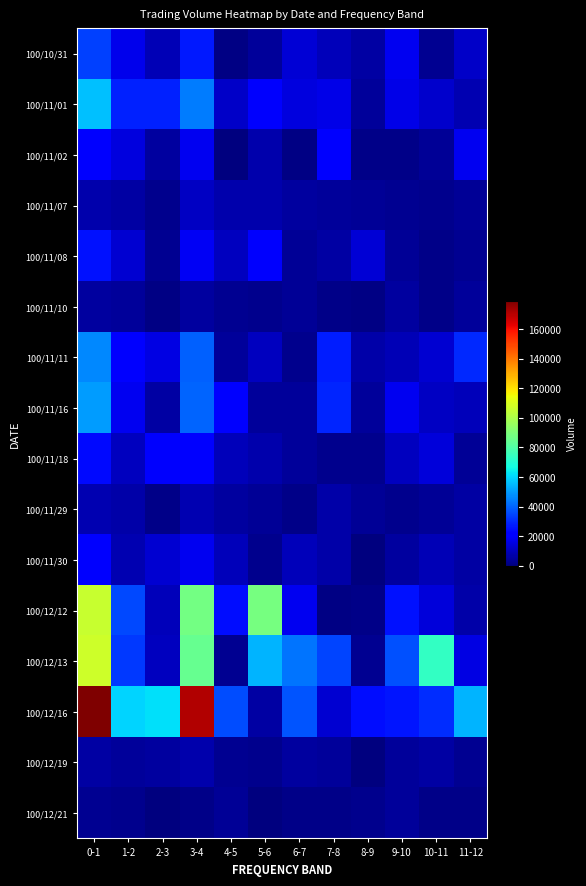

What is the greatest value displayed?

210429.4